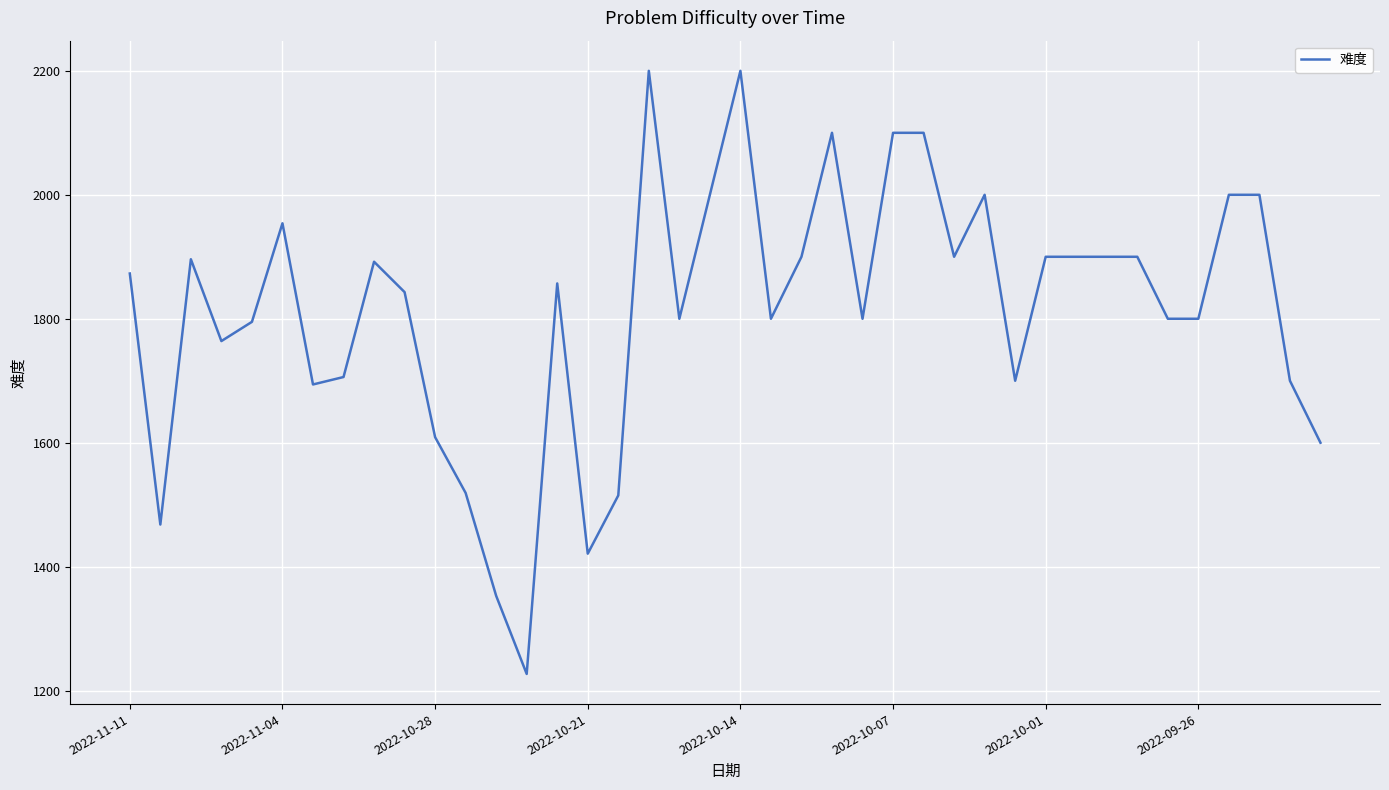

What is the smallest value displayed?

1227